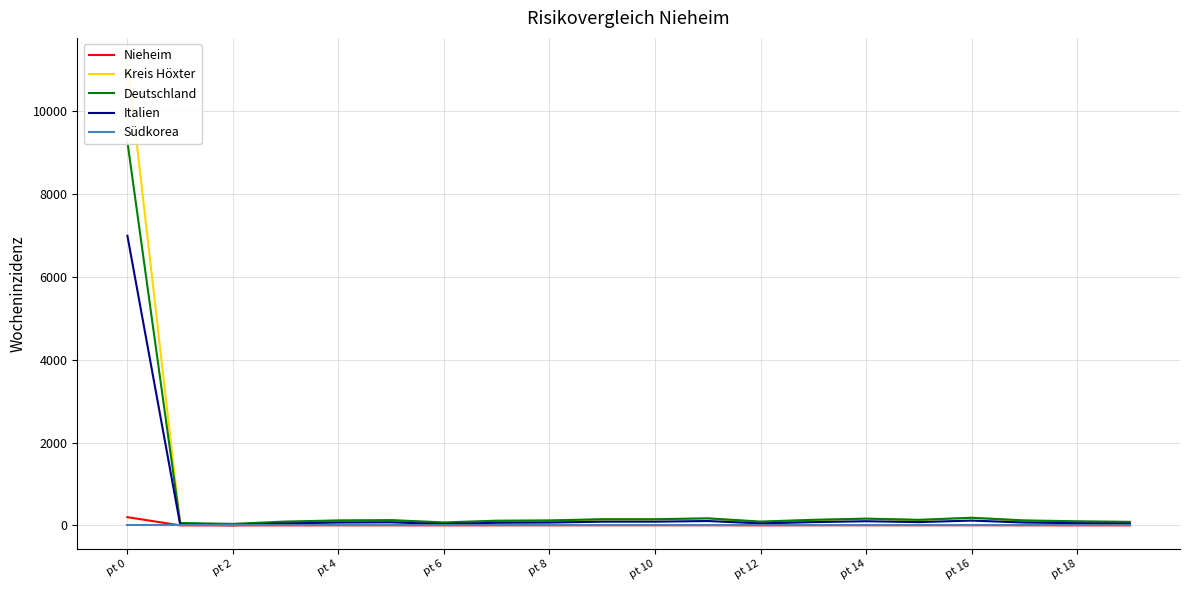

What is the greatest value displayed?

11211.5